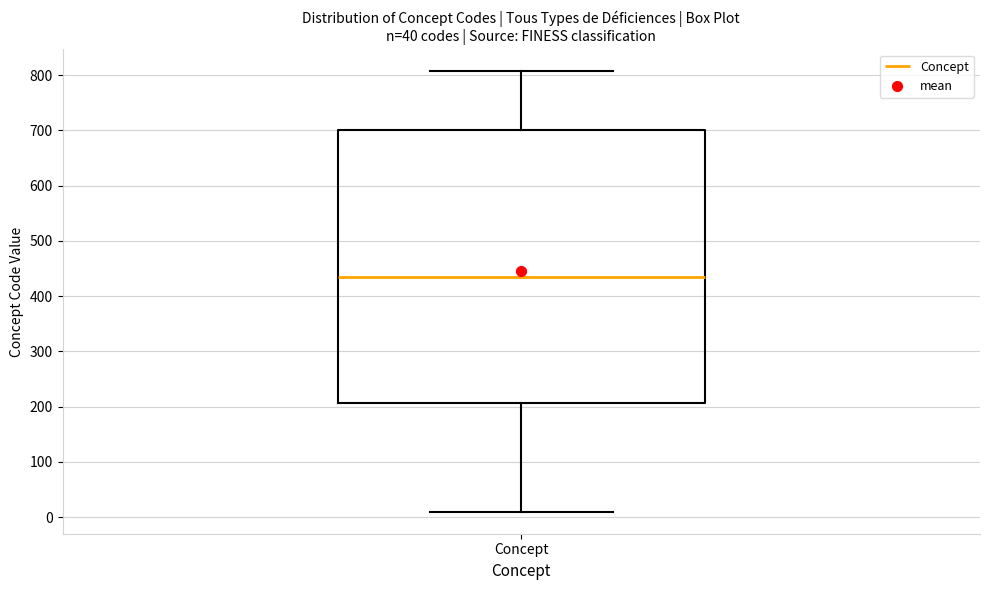

Where is the lower edge of the box for Concept on the y-axis? The values are not printed on the chart, so give them approximately, as read against the axis.

210